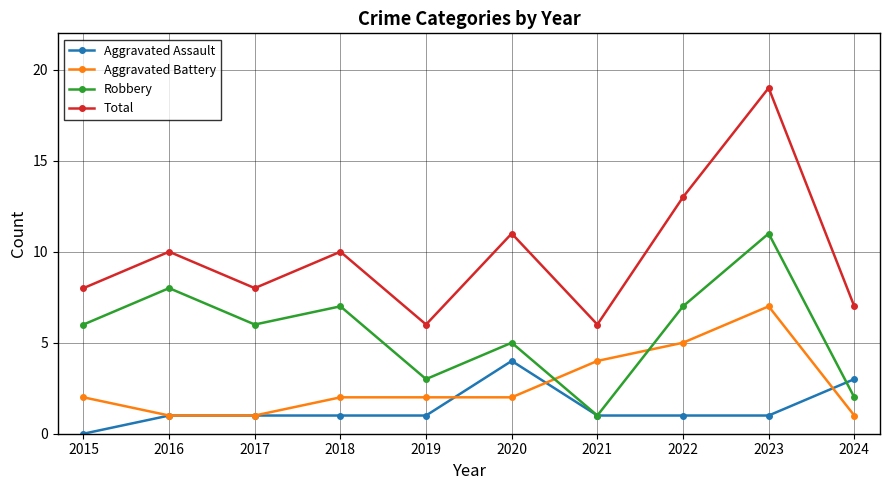

What is the value of the Robbery point at the 3rd from the left?

6